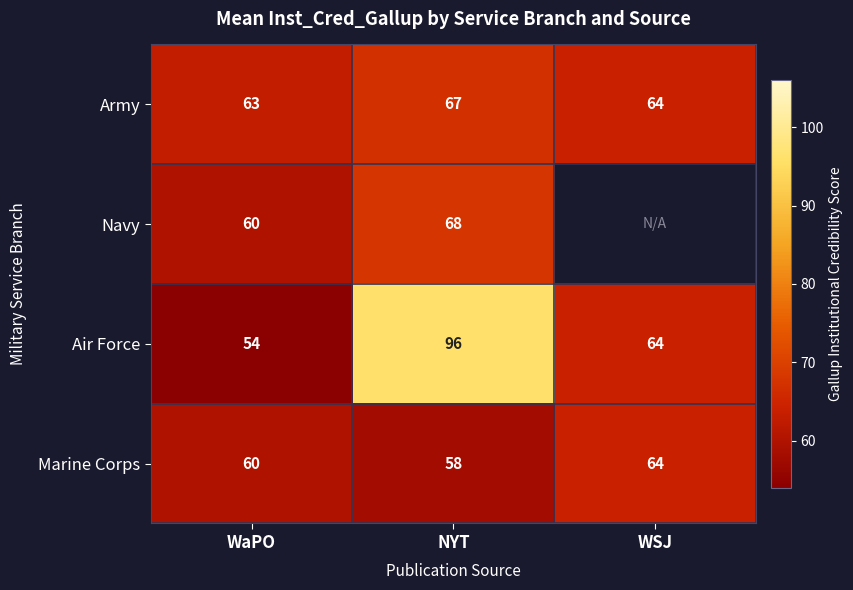

How many Marine Corps values are between 58 and 64?

3